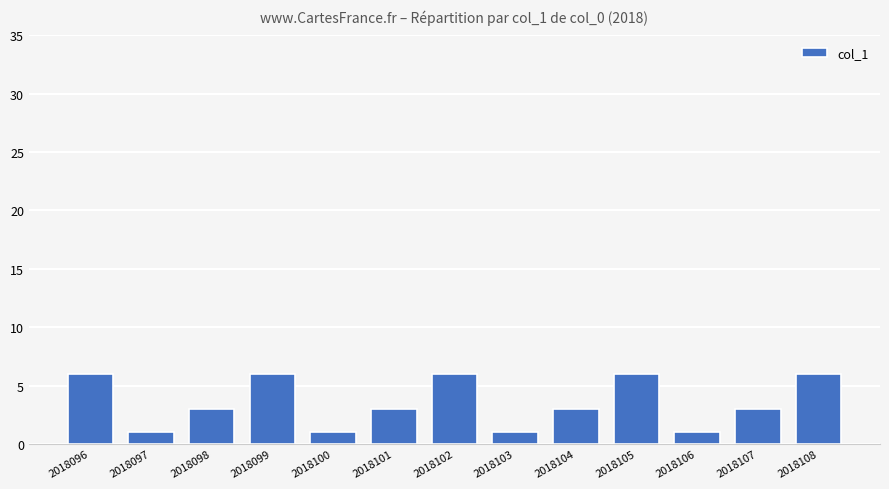

What is the value of the 6th bar from the left?

3